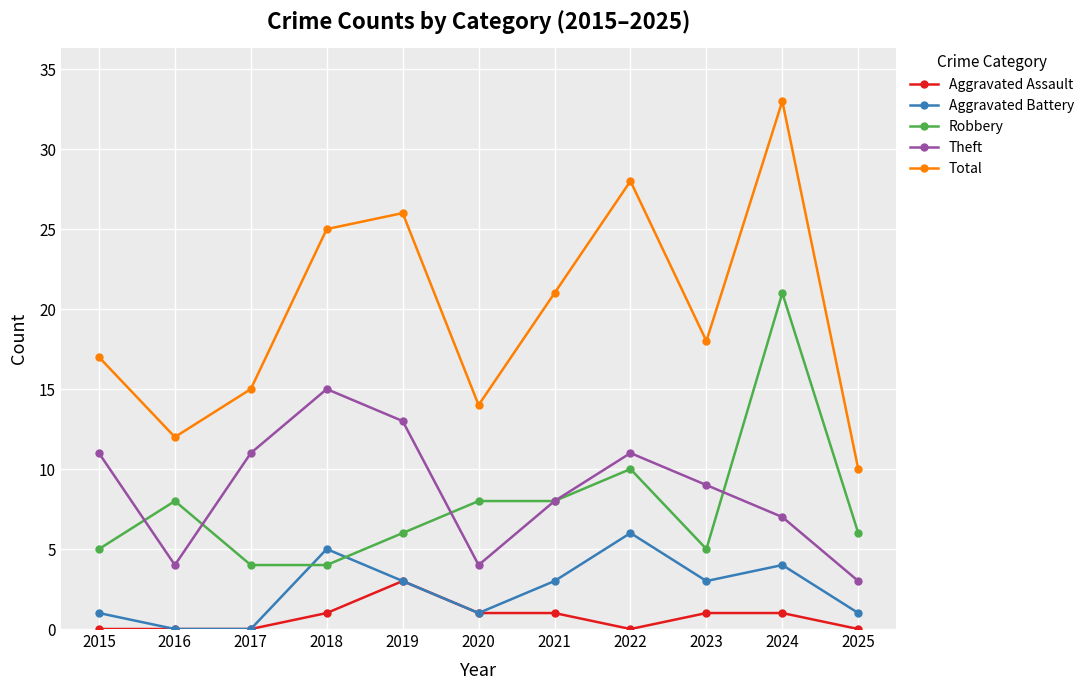

Which series has the largest total across all categories?

Total